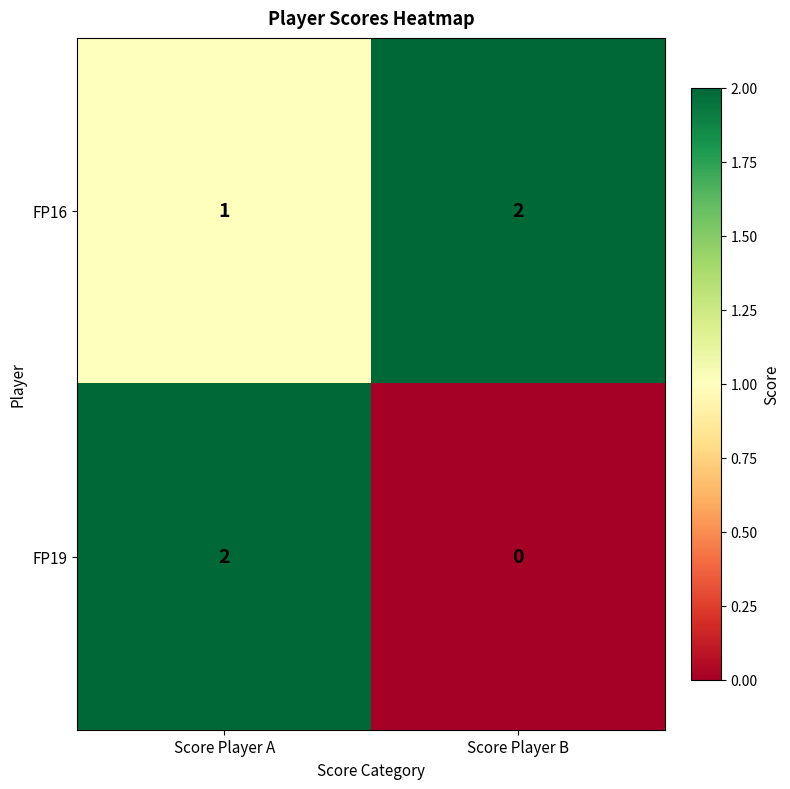

What is the total value across all series at Score Player A?

3